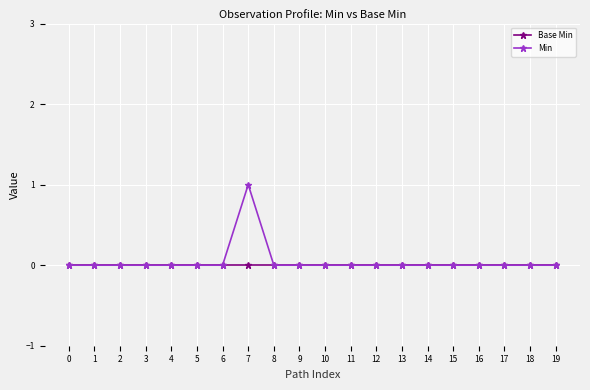

The Min series shows 1 at 14. True or false?

False